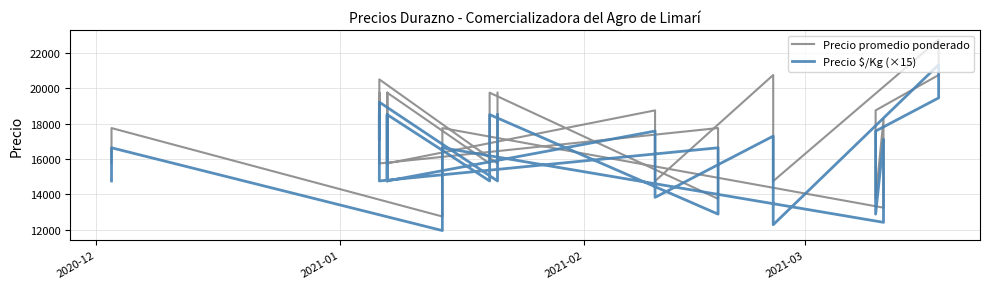

The value of Precio promedio ponderado at 2021-02 is 7428. True or false?

False